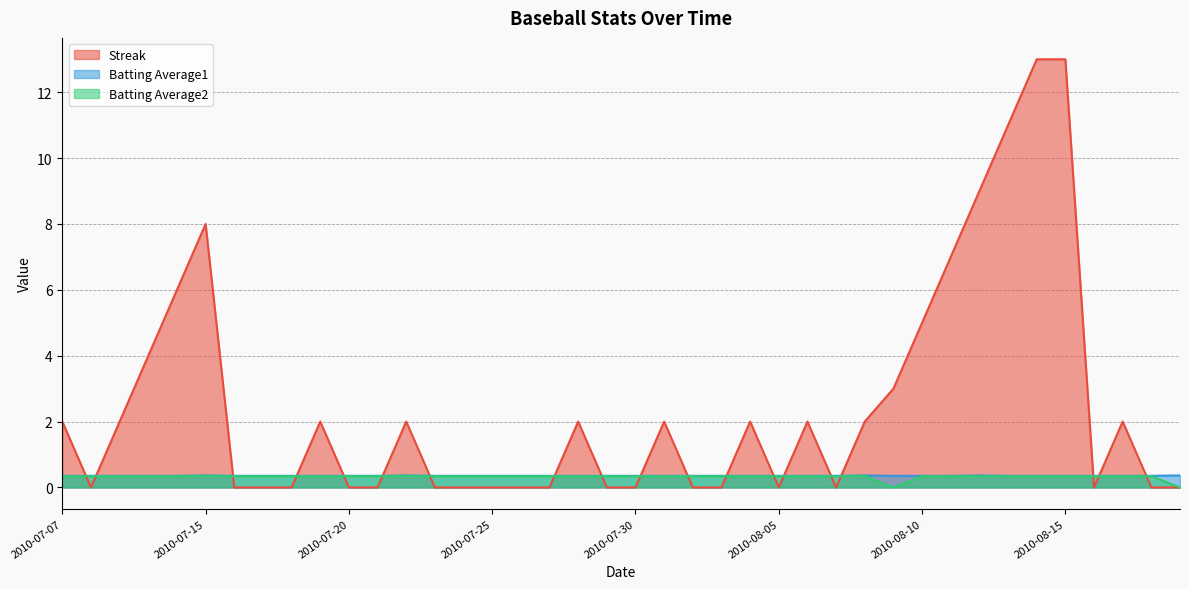

True or false: Batting Average2 has a value of 0.2 at 2010-07-23.

False